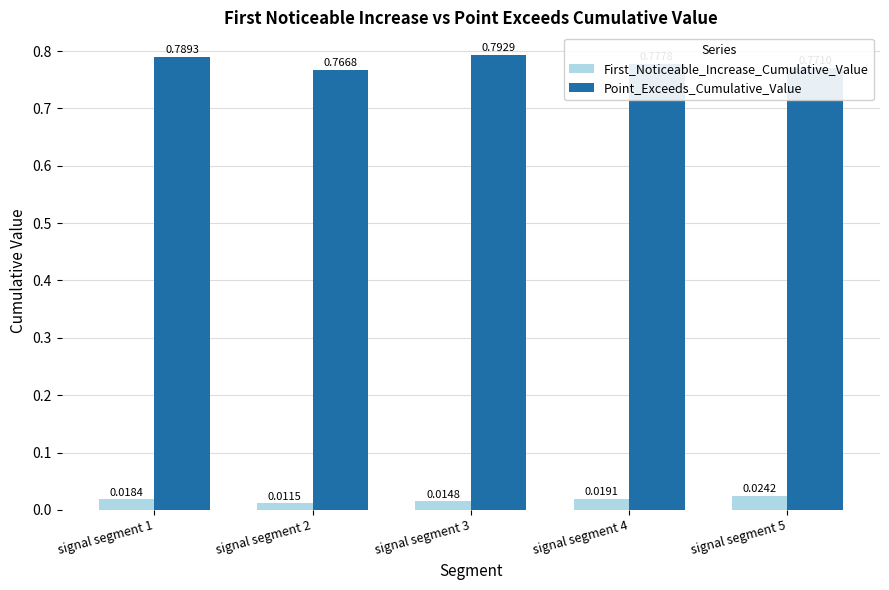

Which series has the largest range (max minus min)?

Point_Exceeds_Cumulative_Value